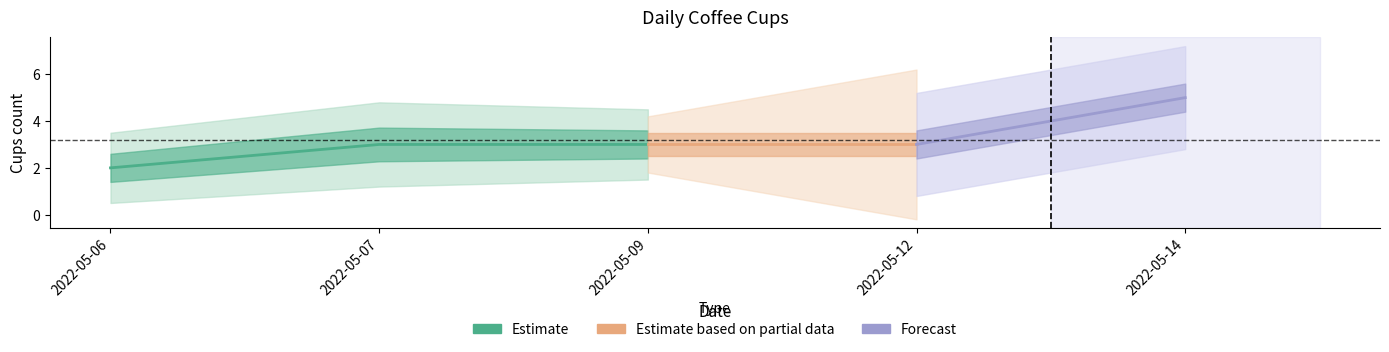

Reading left to right, list all the values displayed in this chart.

2	3	3	3	5